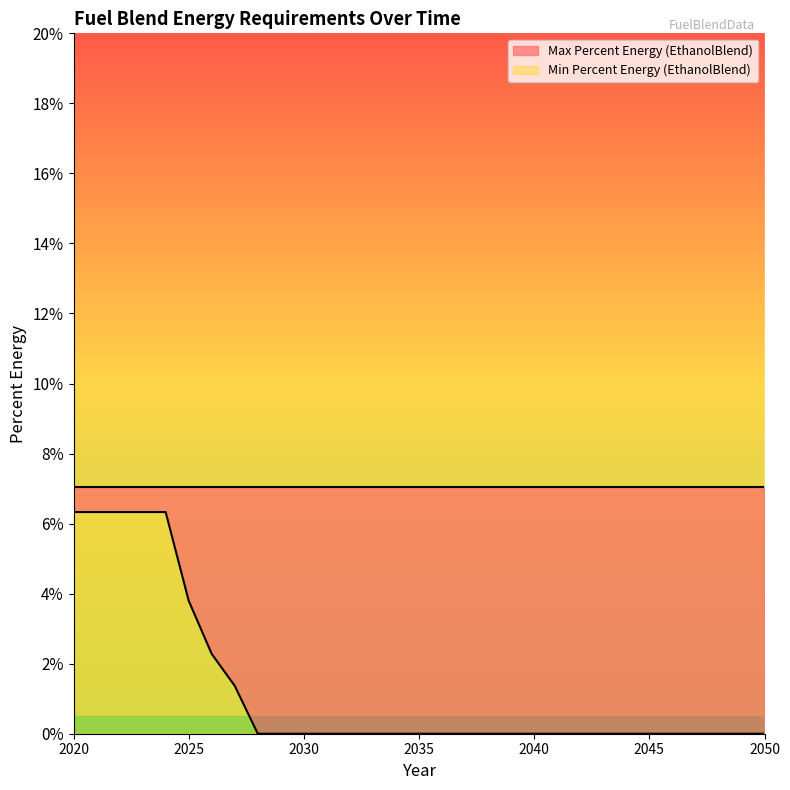

What is the maximum value shown in the chart?

0.1